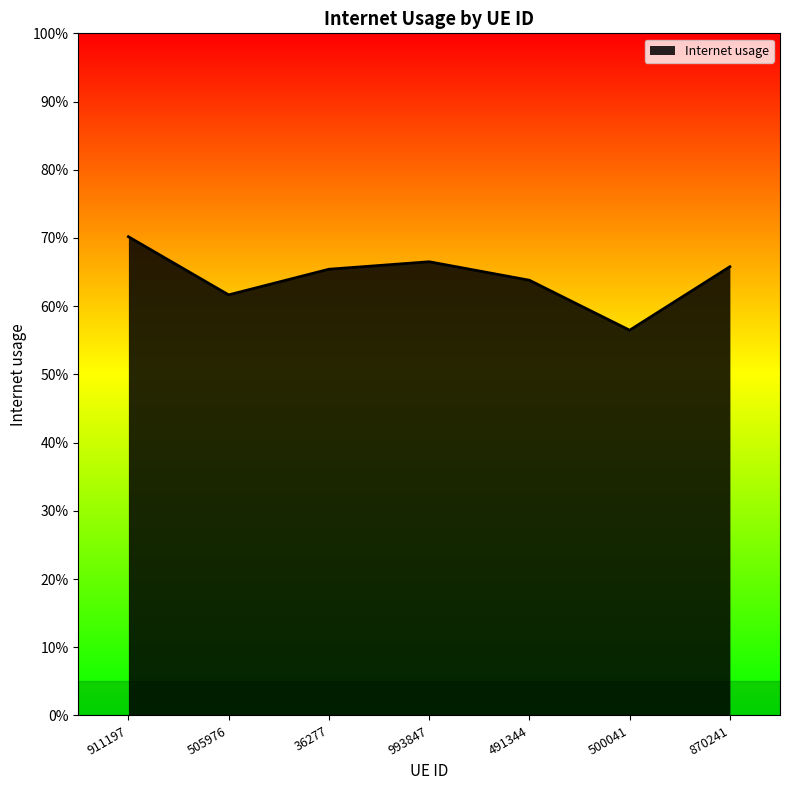

Reading right to left, list all the values displayed in this chart.

0.7	0.6	0.6	0.7	0.7	0.6	0.7